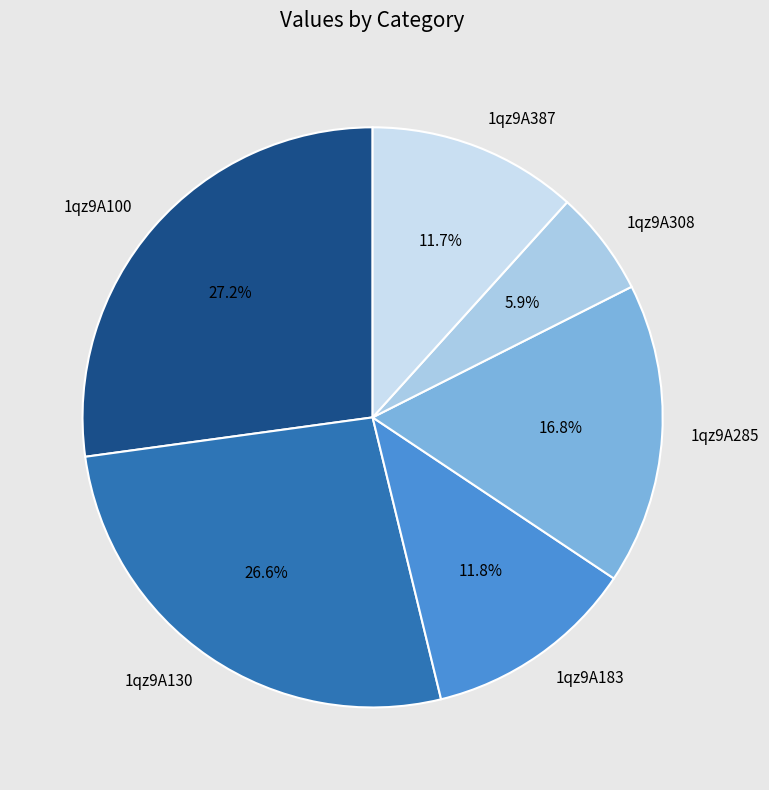

What percentage is NOT represented by 1qz9A308?

94.1%